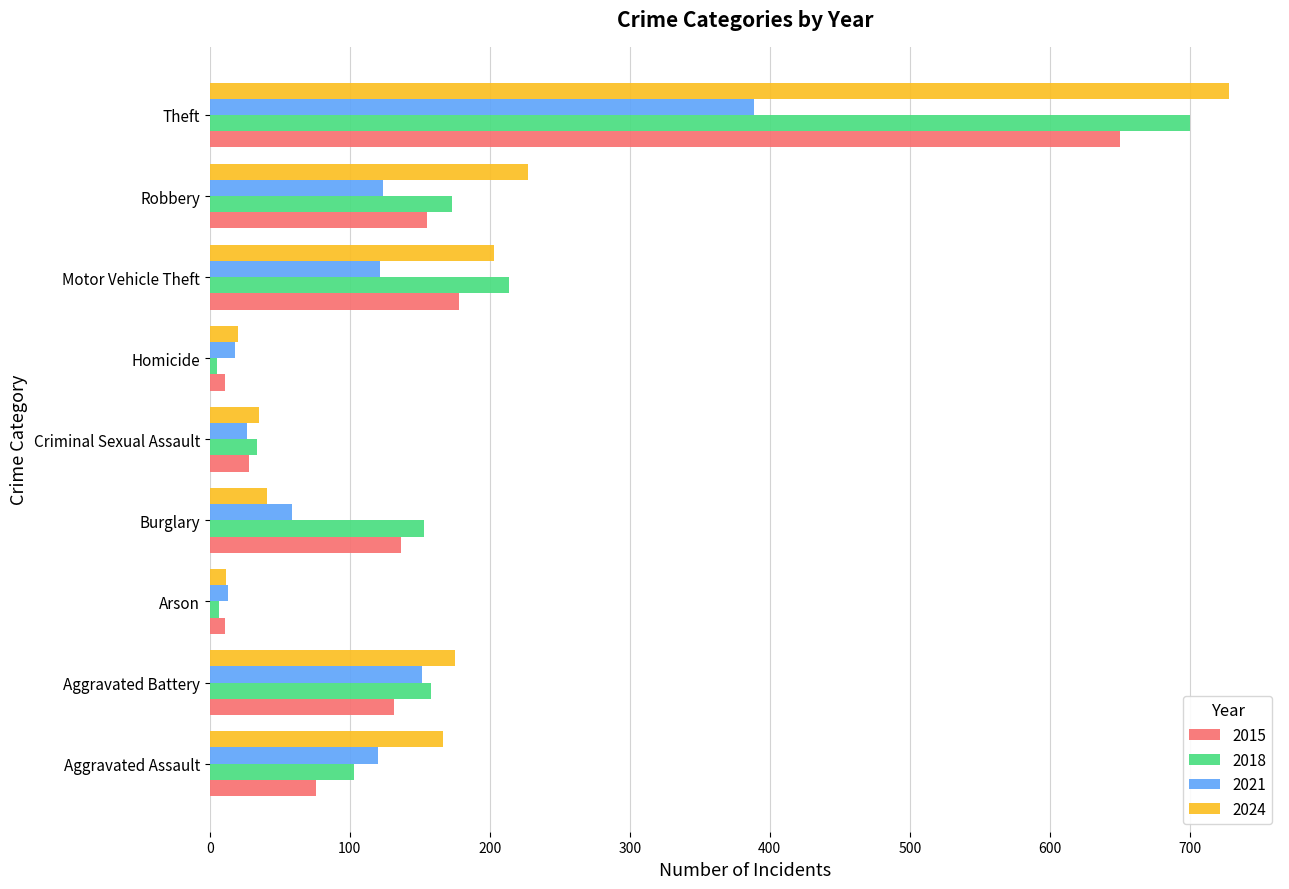

Is it true that 2015 equals 11 at Homicide?

True